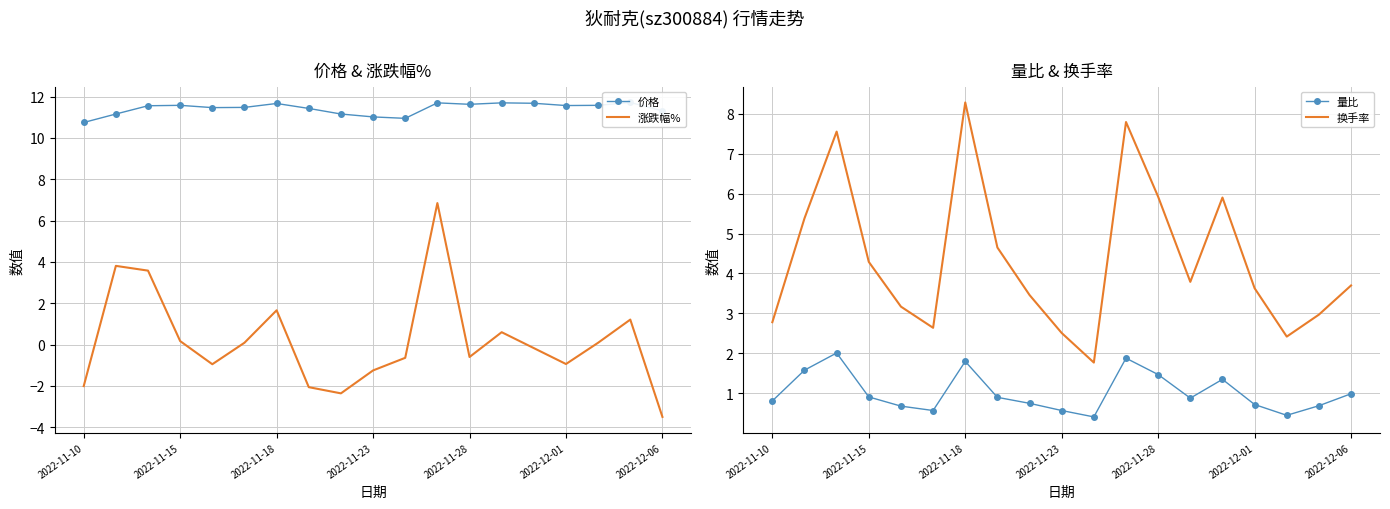

What is the difference between the maximum and second lowest values in the 换手率 series?

5.9